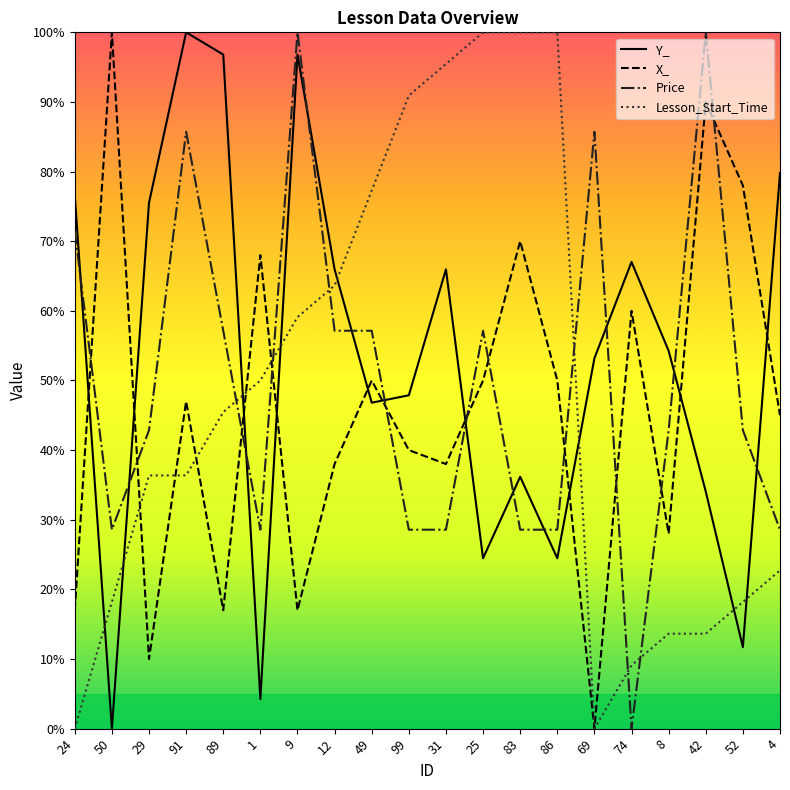

Count the number of data series in this chart.

4